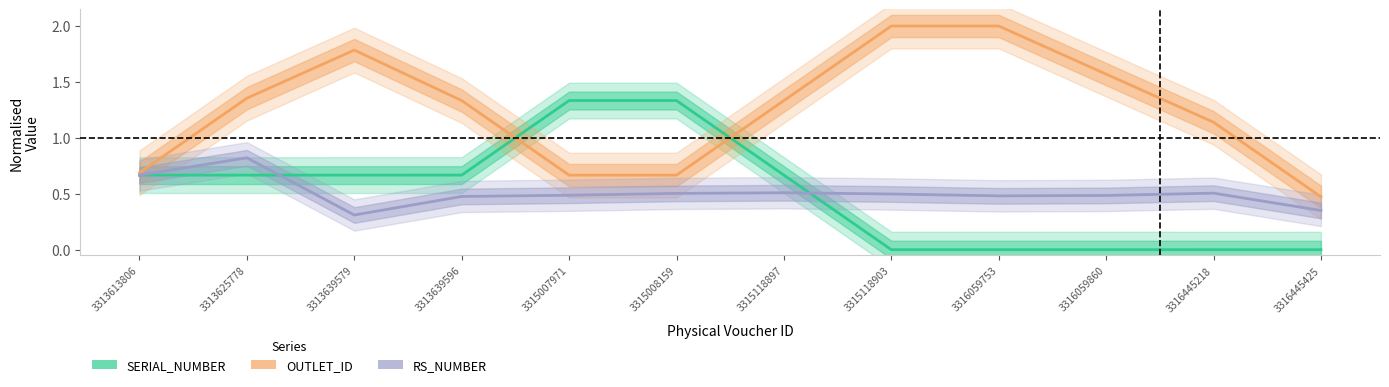

Count the number of data series in this chart.

3